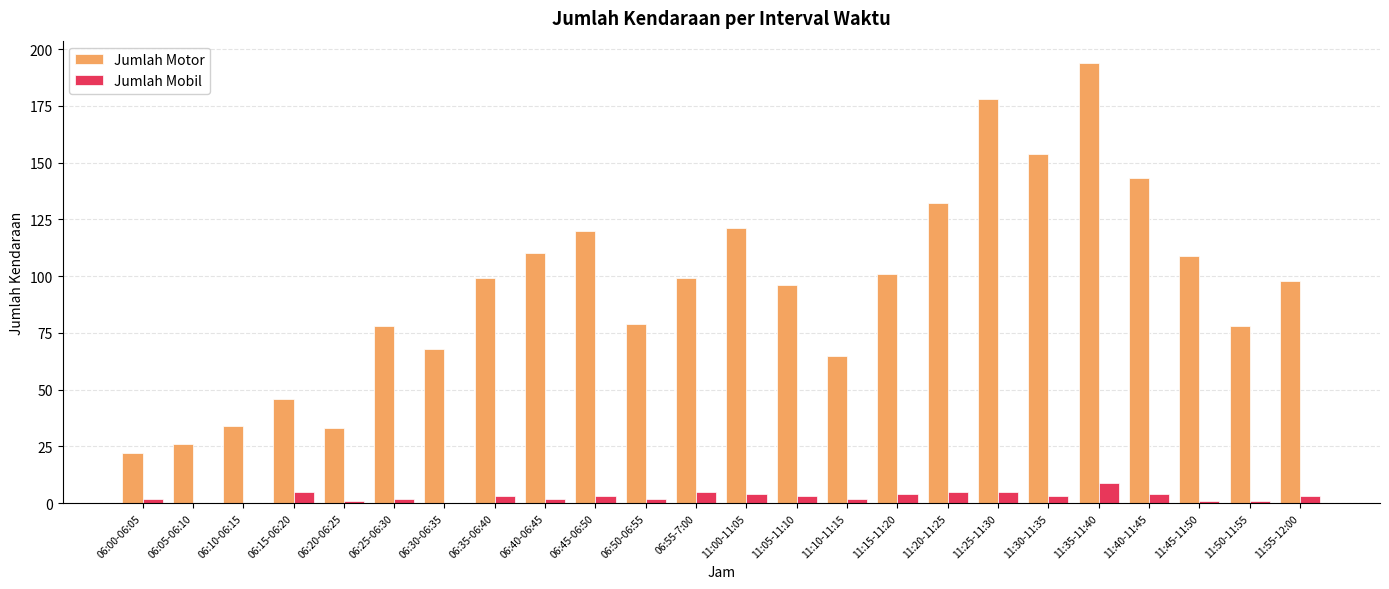

Between 06:20-06:25 and 11:35-11:40, which series saw the biggest shift?

Jumlah Motor